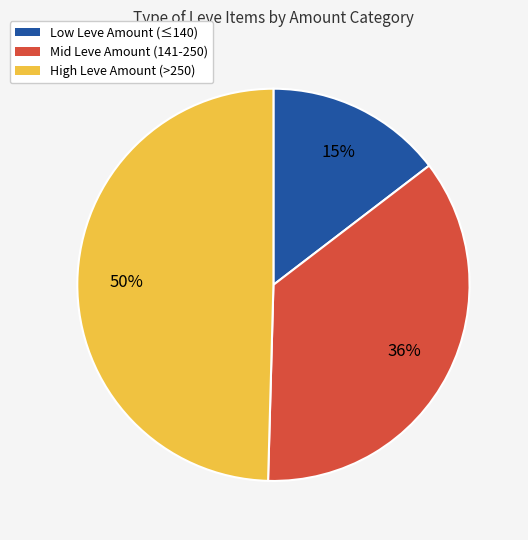

Count the number of slices in the pie.

3